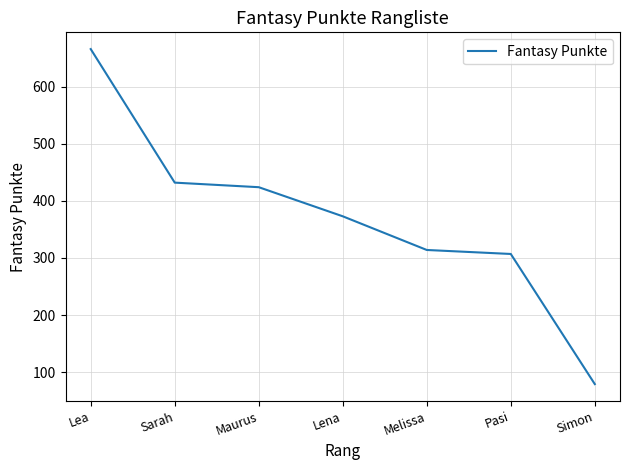

Which category has the lowest value across all series?

Simon